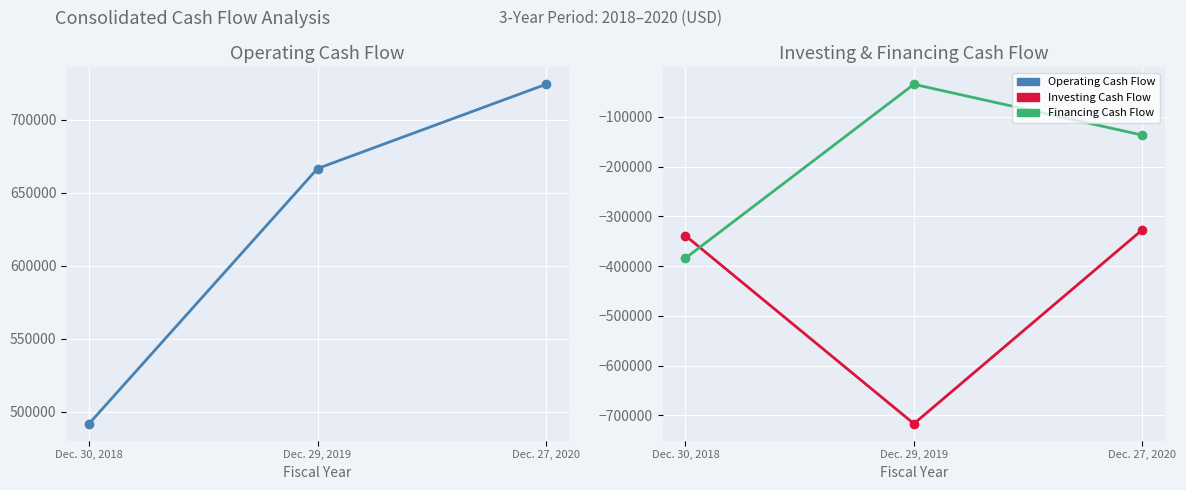

What is the value of the Financing Cash Flow point at the 1st from the left?

-384246